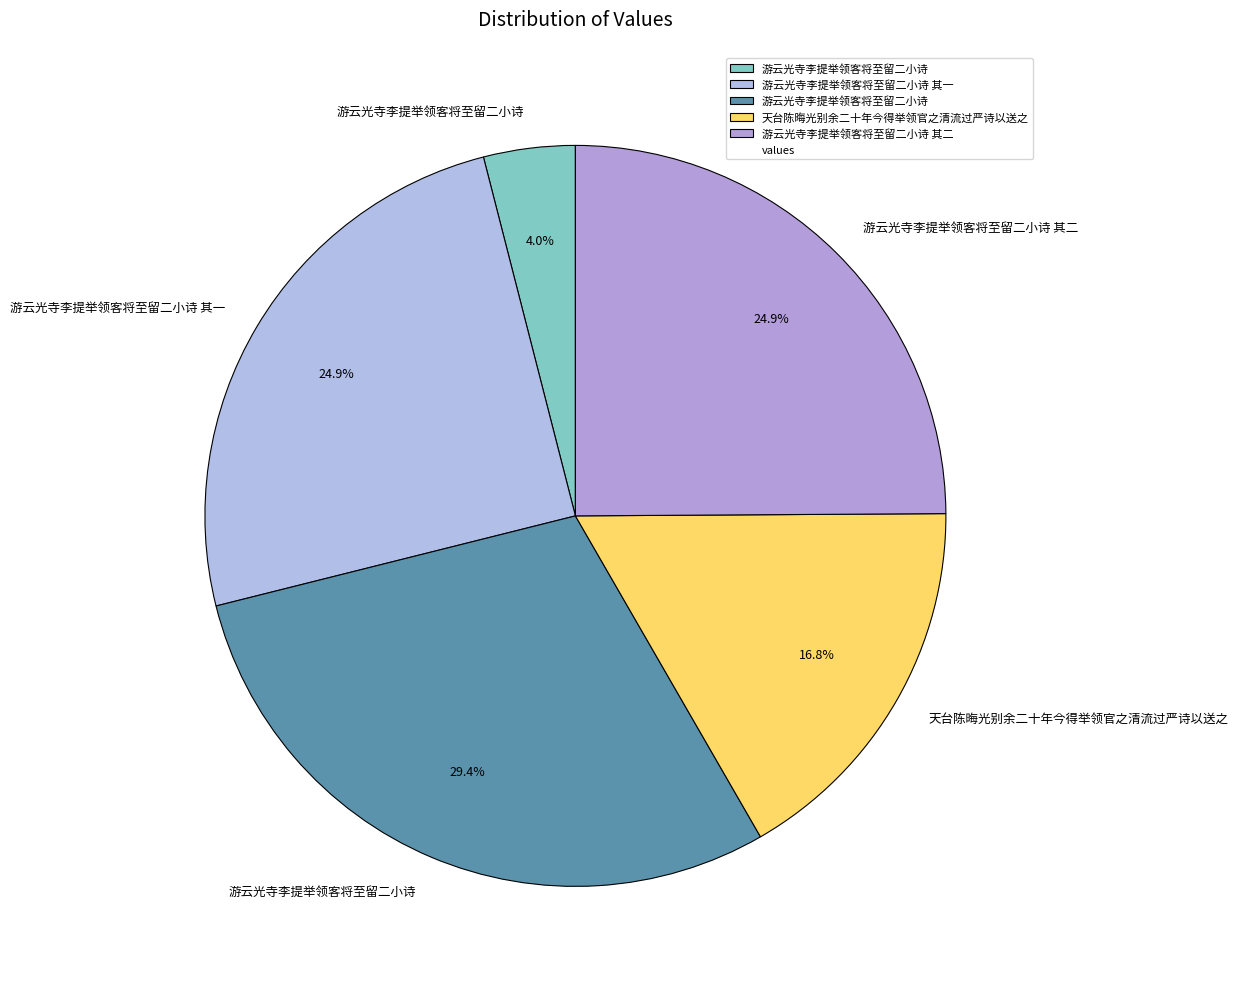

How many slices are in this pie chart?

5